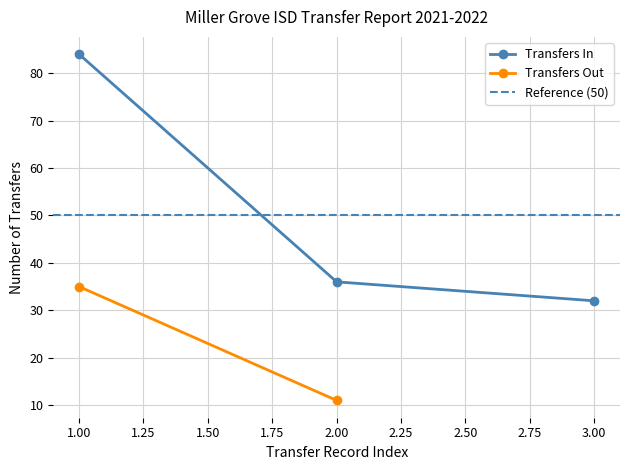

At which label does Transfers In reach its minimum?

3.00